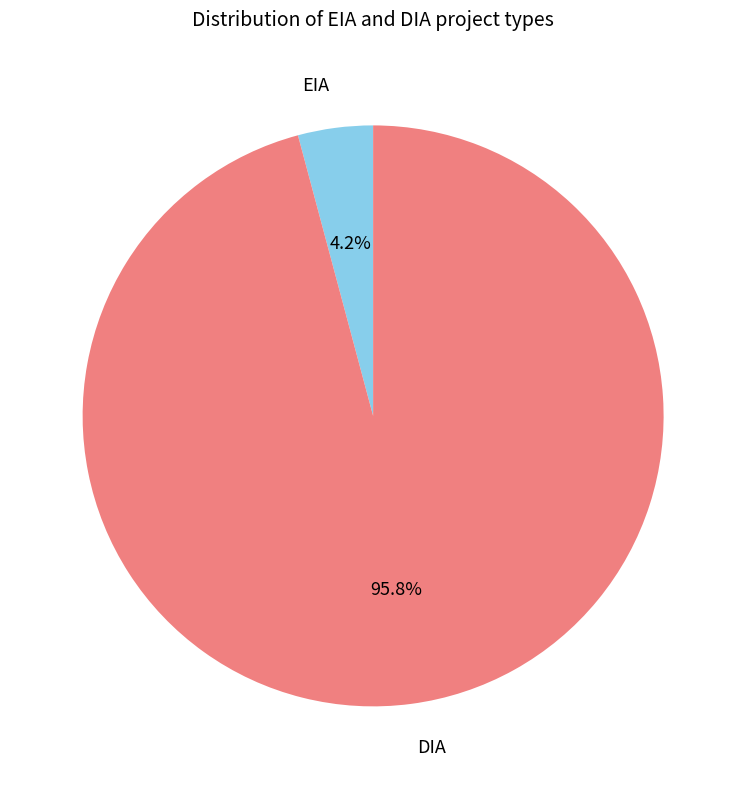

Does any single category account for the majority?

Yes